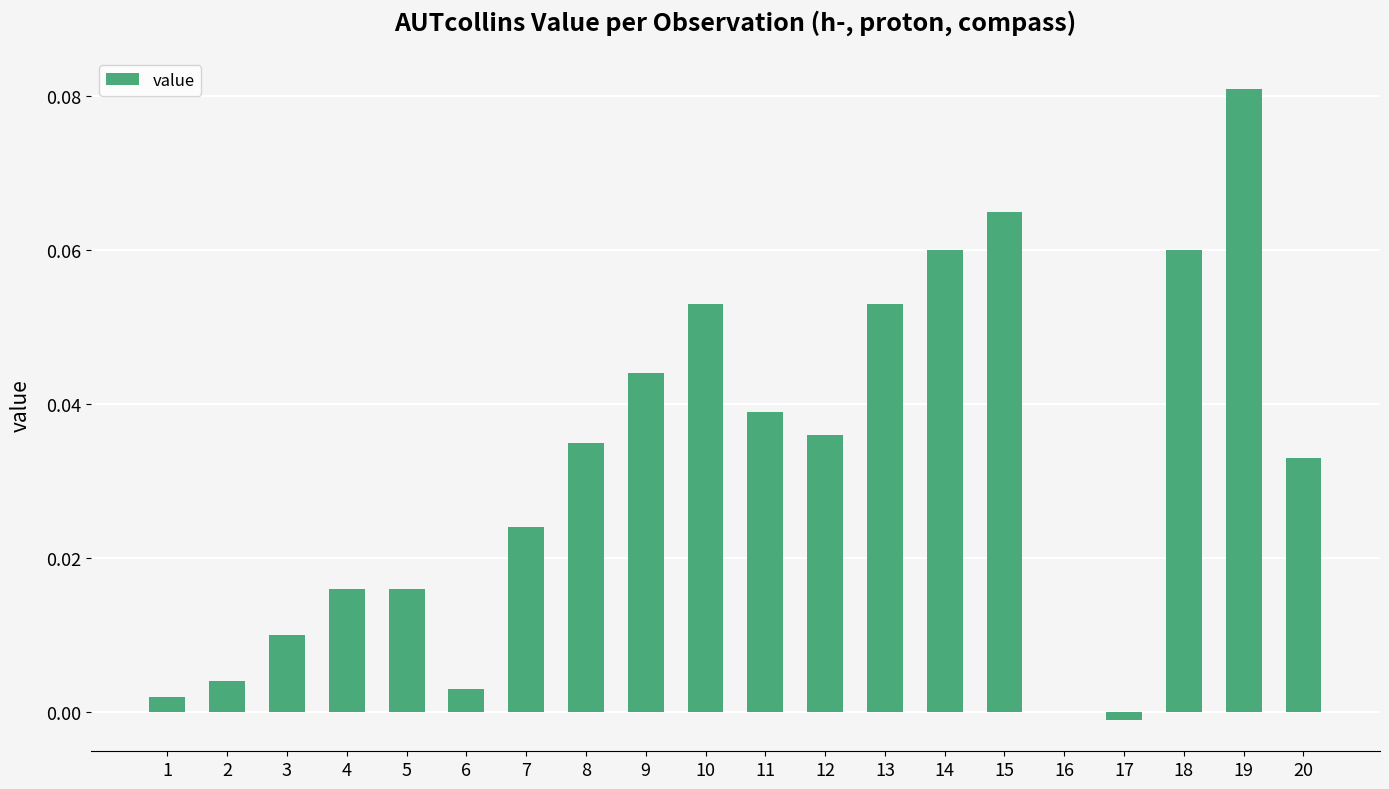

The value at 9 is 0.0. True or false?

True